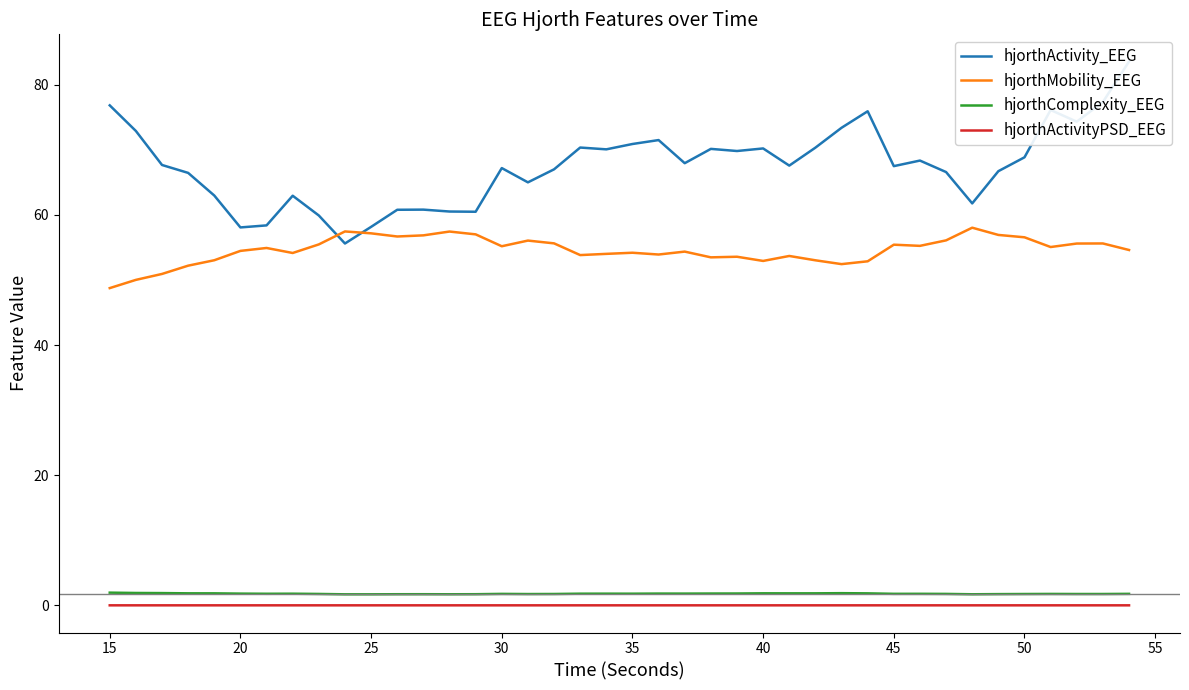

True or false: hjorthActivityPSD_EEG and hjorthMobility_EEG cross at least once.

False